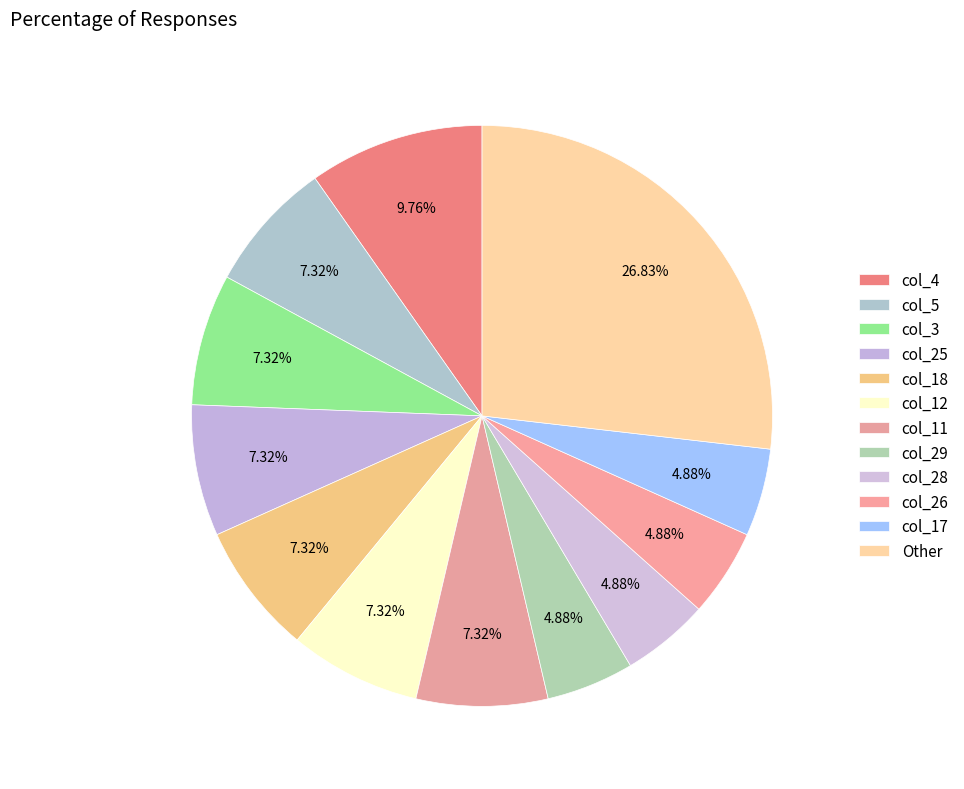

How many slices are in this pie chart?

12